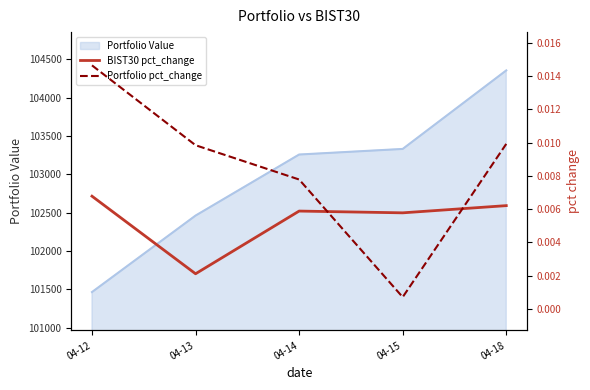

Where is Portfolio Value nearest to the value 102909?

04-14